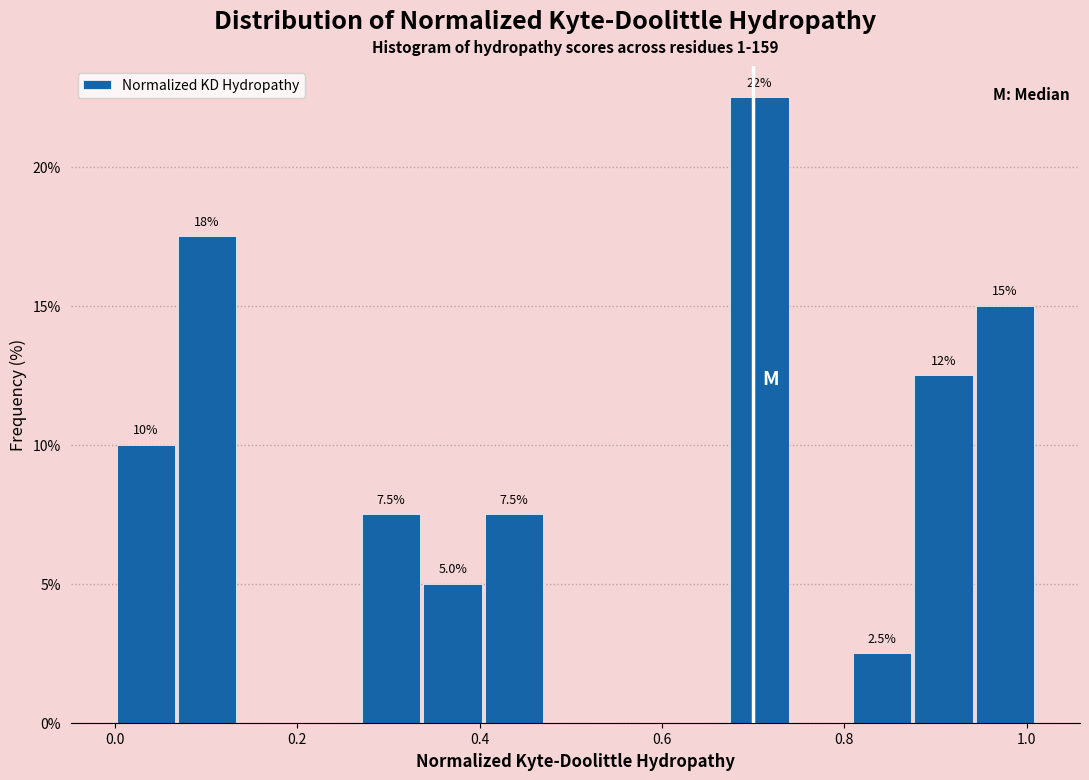

Read against the x-axis, roughly where is the centre of the tallest bar?

0.70